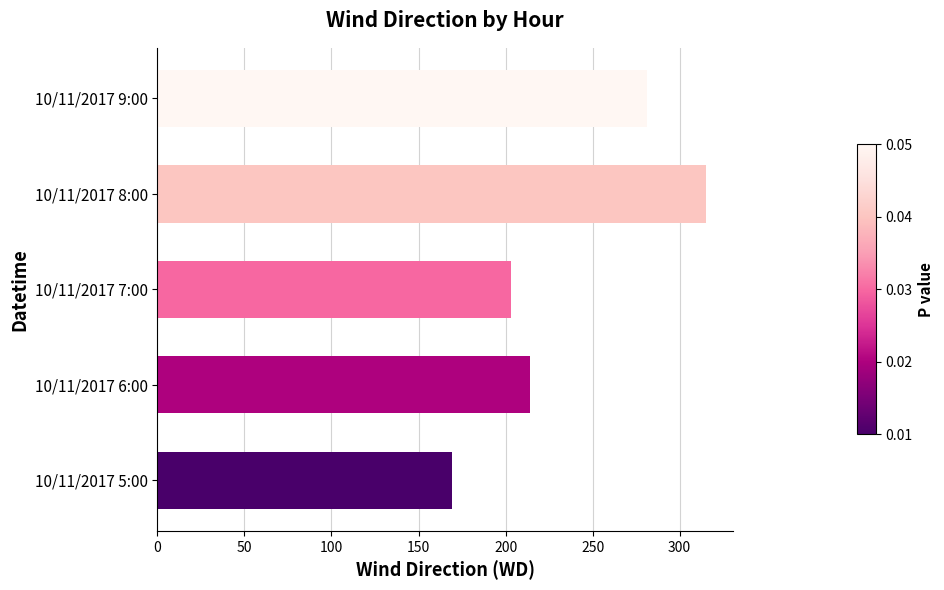

List the labels in order of value, largest first.

10/11/2017 8:00, 10/11/2017 9:00, 10/11/2017 6:00, 10/11/2017 7:00, 10/11/2017 5:00